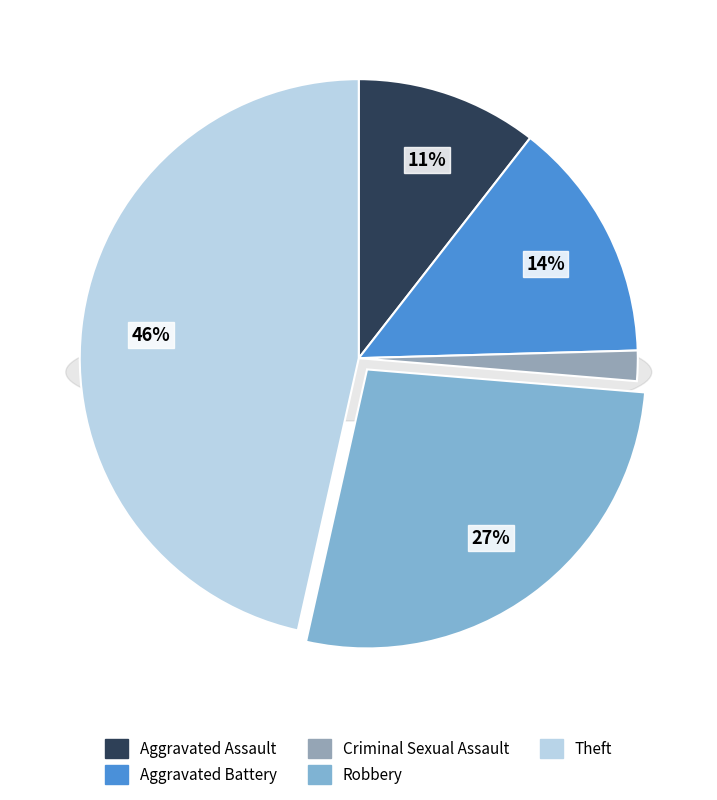

Rank the categories by value from highest to lowest.

Theft, Robbery, Aggravated Battery, Aggravated Assault, Criminal Sexual Assault